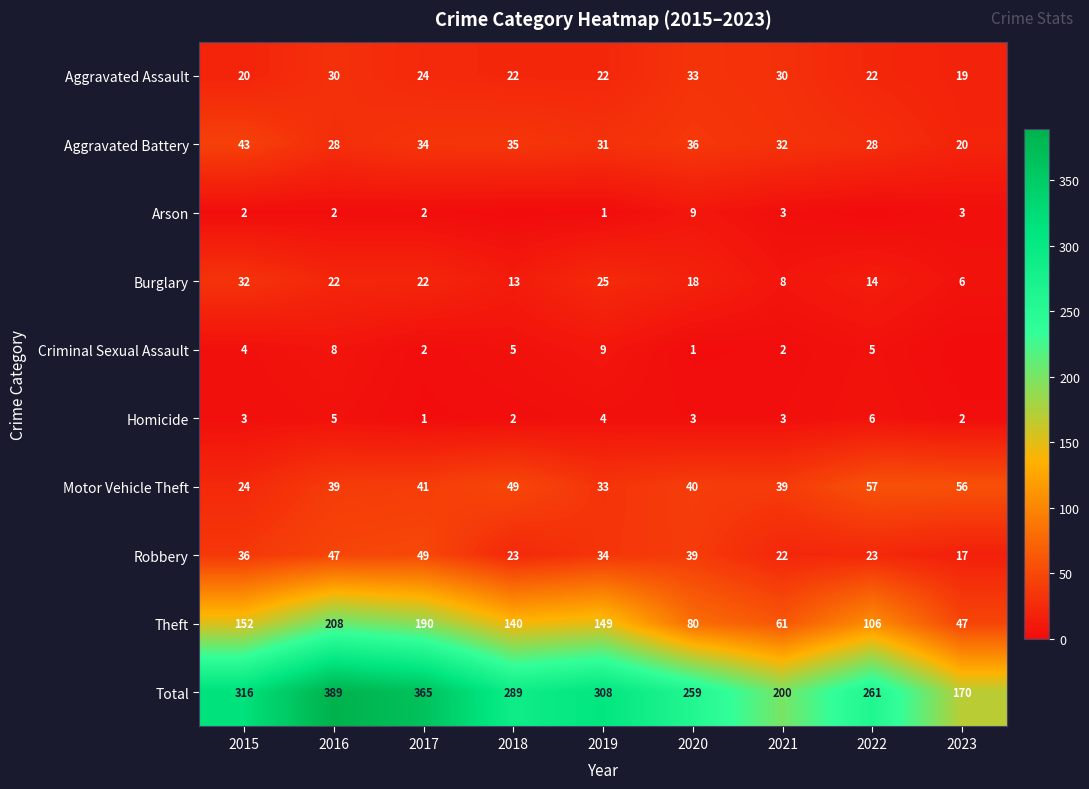

What is the difference between the Burglary values at 2020 and 2016?

4